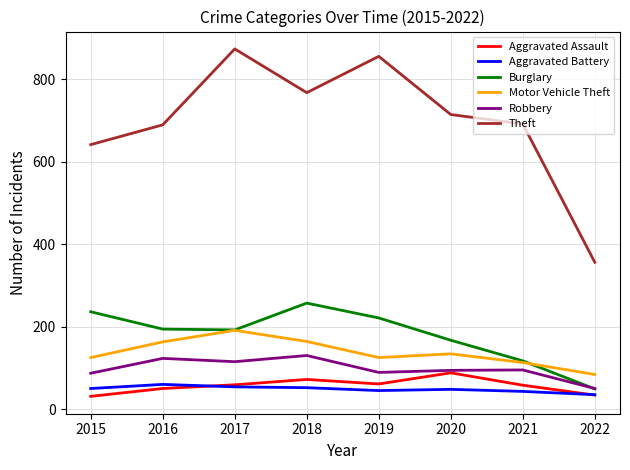

The value of Theft at 2016 is 942. True or false?

False